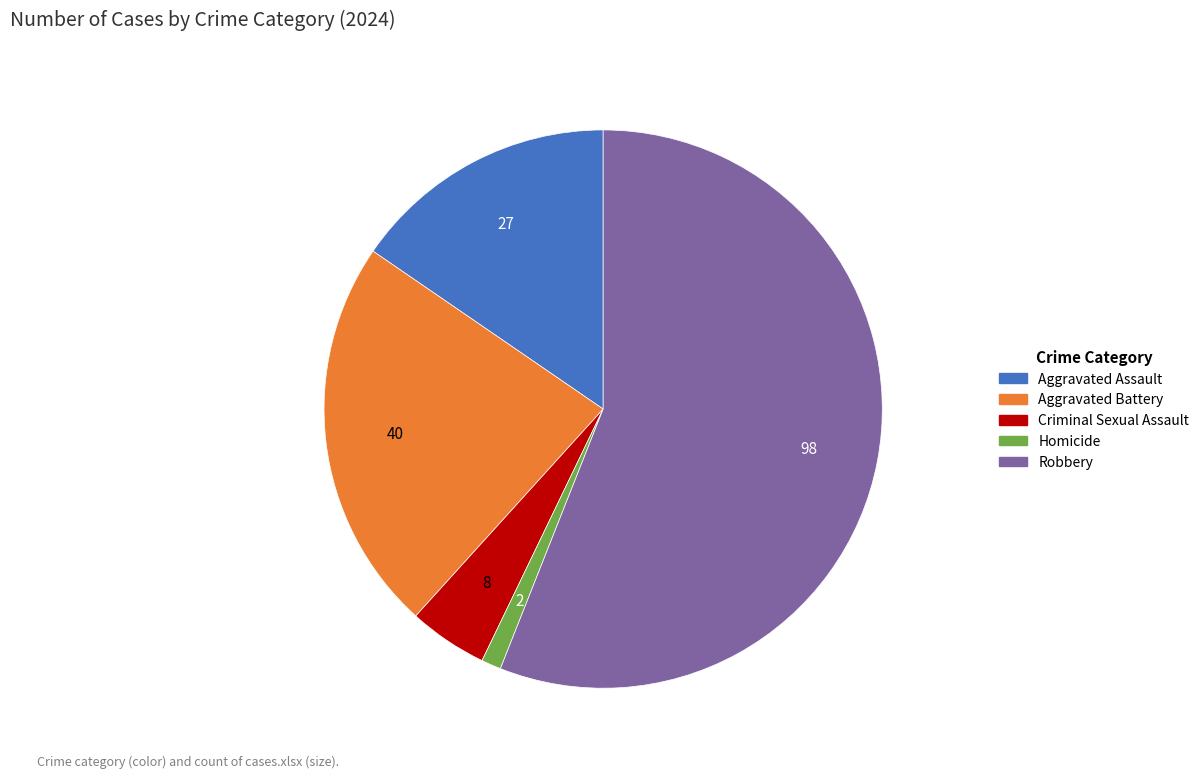

Combined, do Aggravated Battery and Aggravated Assault account for over 50%?

No